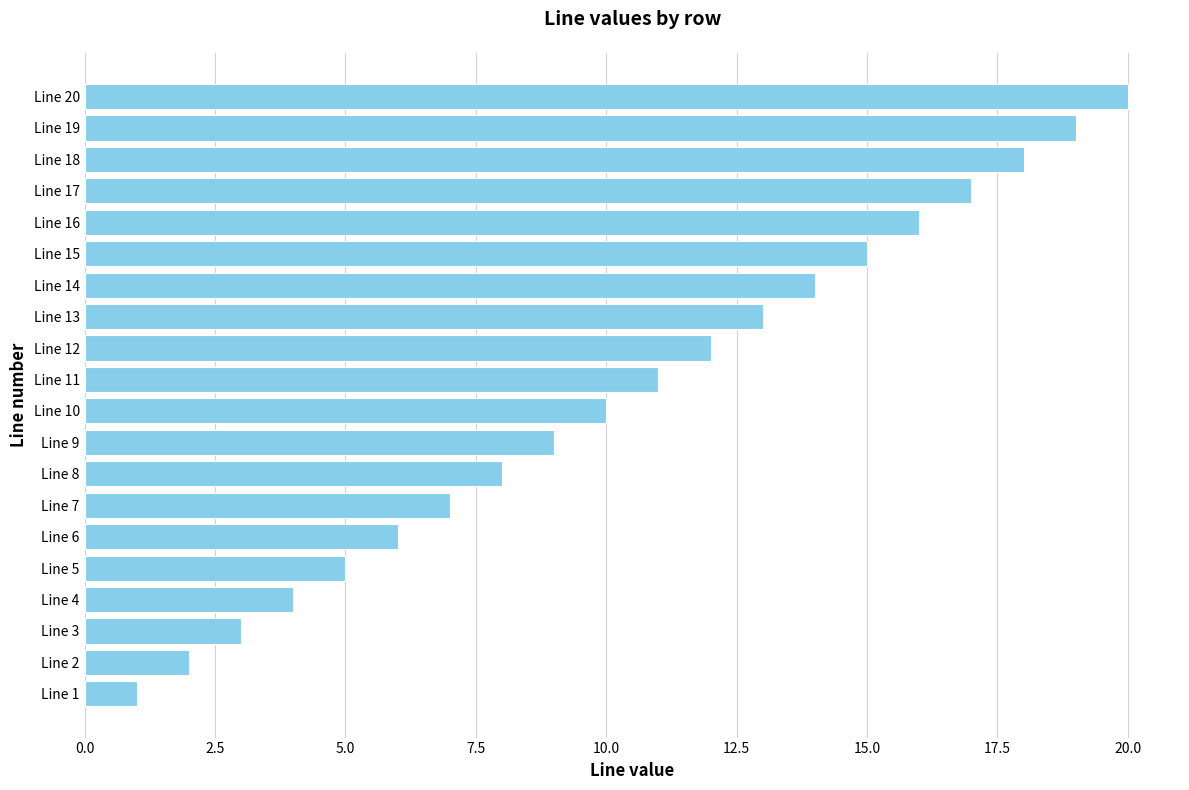

The chart shows a value of 4 at Line 4. True or false?

True